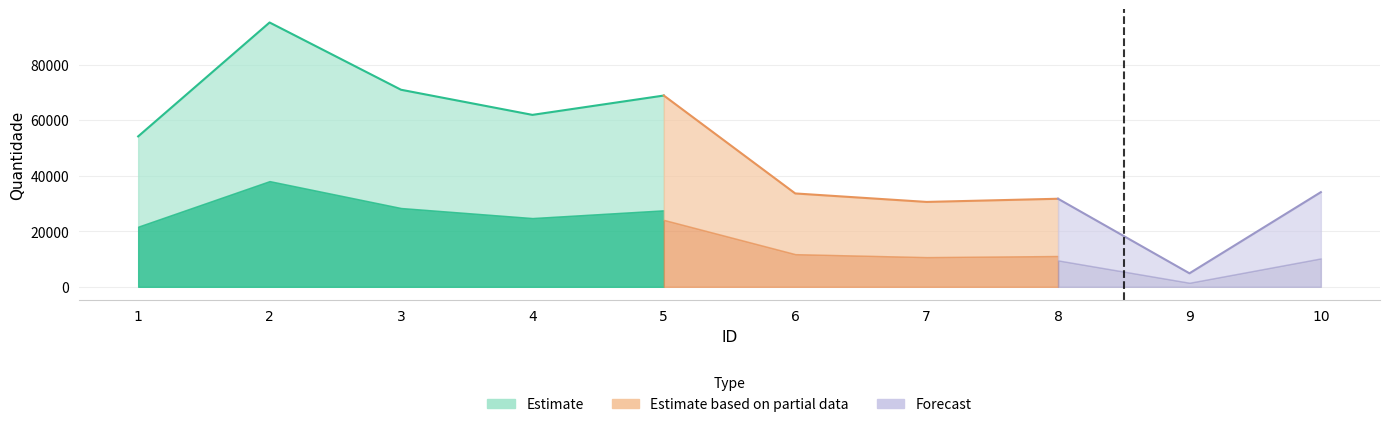

Reading left to right, what are all the values shown in this chart?

1=54159	2=95166	3=70950	4=61902	5=68864	6=33614	7=30562	8=31704	9=4862	10=34084